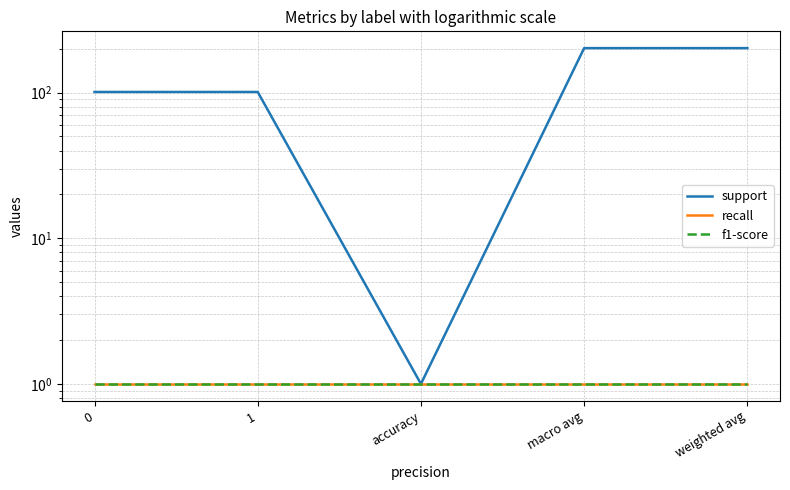

Which series has the widest spread of values?

support